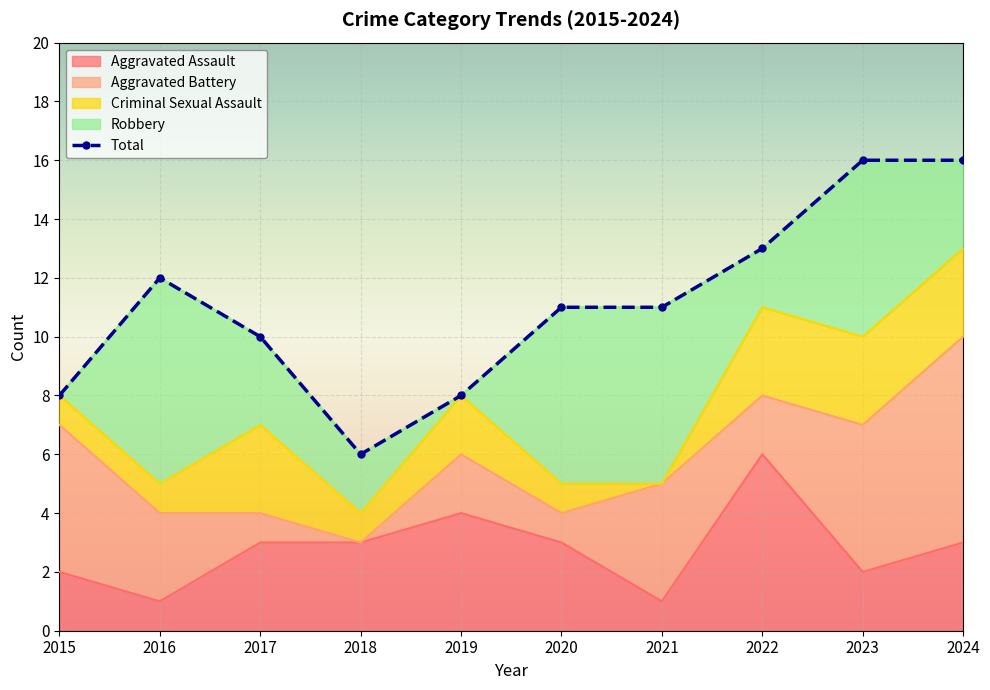

How many Aggravated Assault values are between 2 and 3?

6